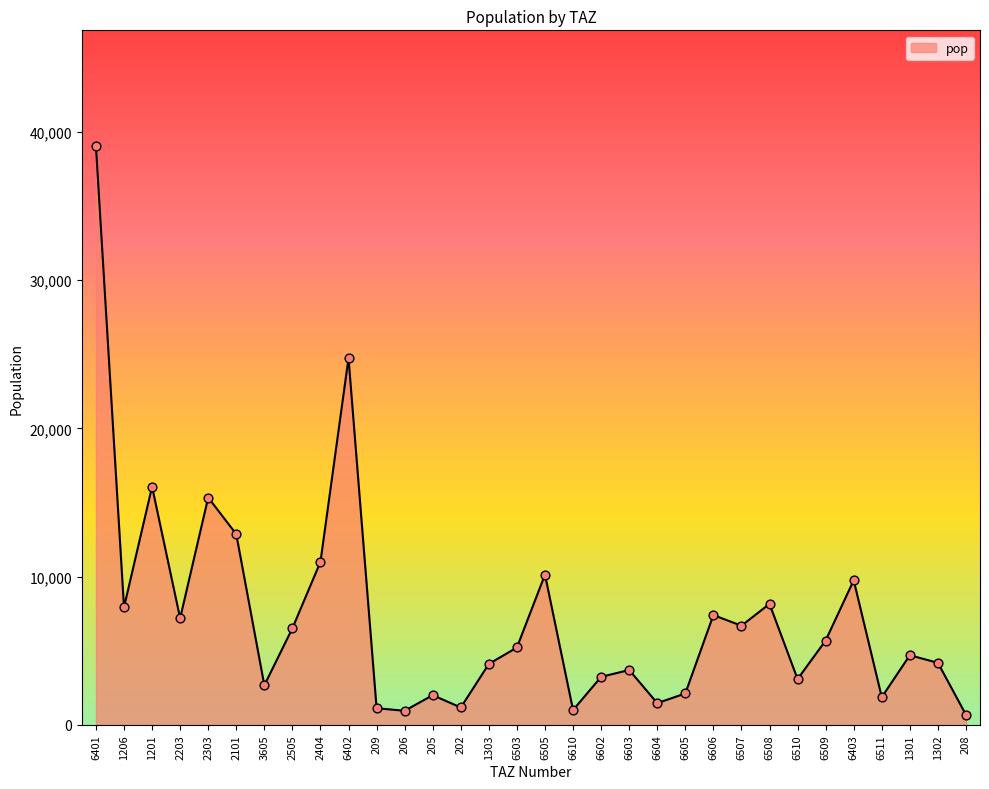

Between 6507 and 205, which is larger?

6507